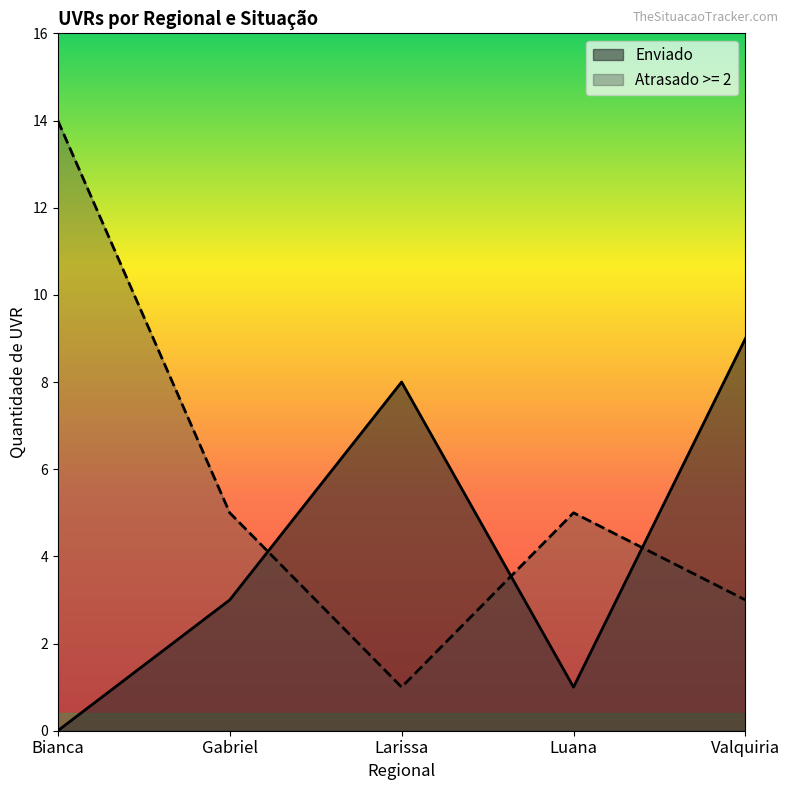

List the series in order of their overall mean, highest first.

Atrasado >= 2, Enviado